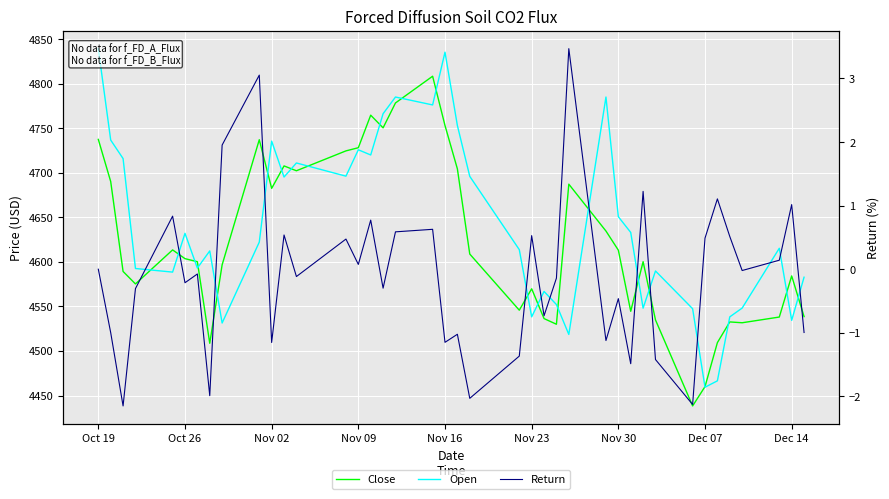

True or false: Return has more than 2 interior local peaks.

True